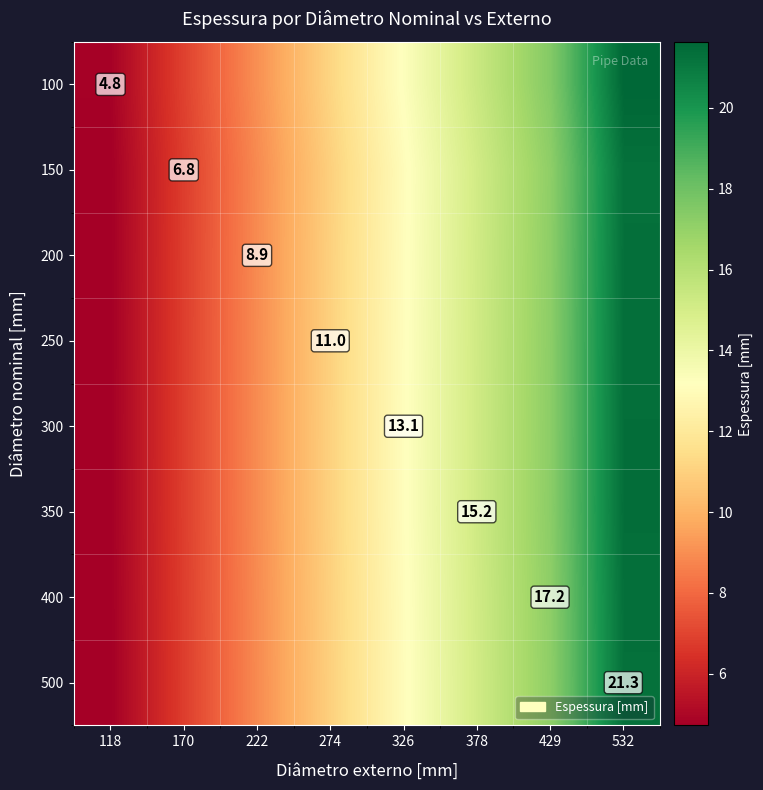

Is it true that 100 equals 9.0 at 222?

True